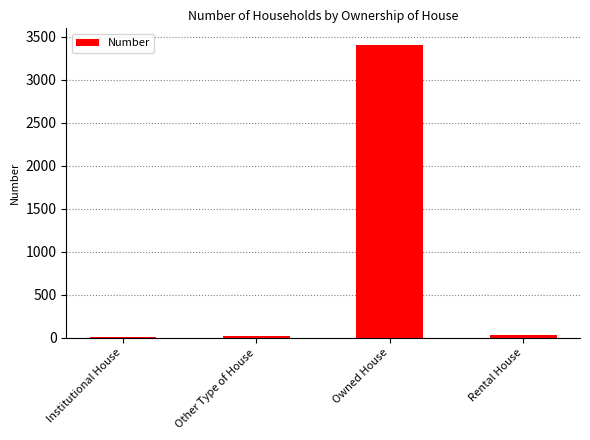

What is the greatest value displayed?

3409